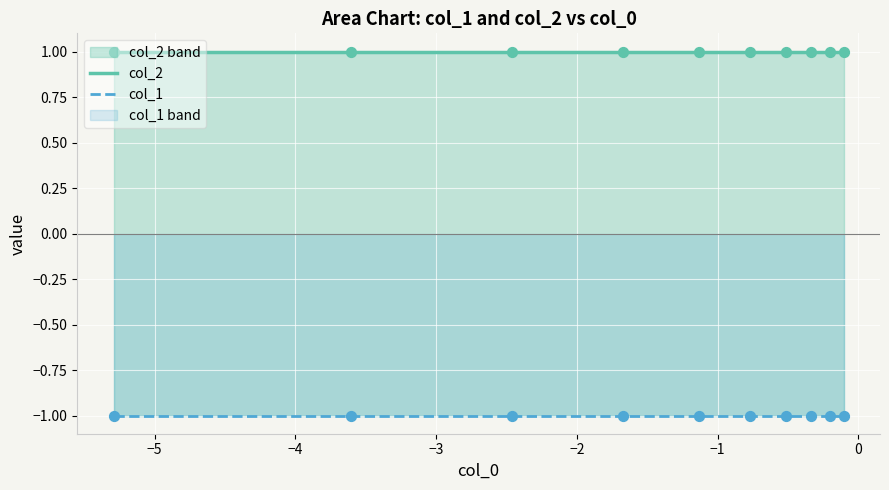

What are all the series names shown in the legend?

col_2, col_1